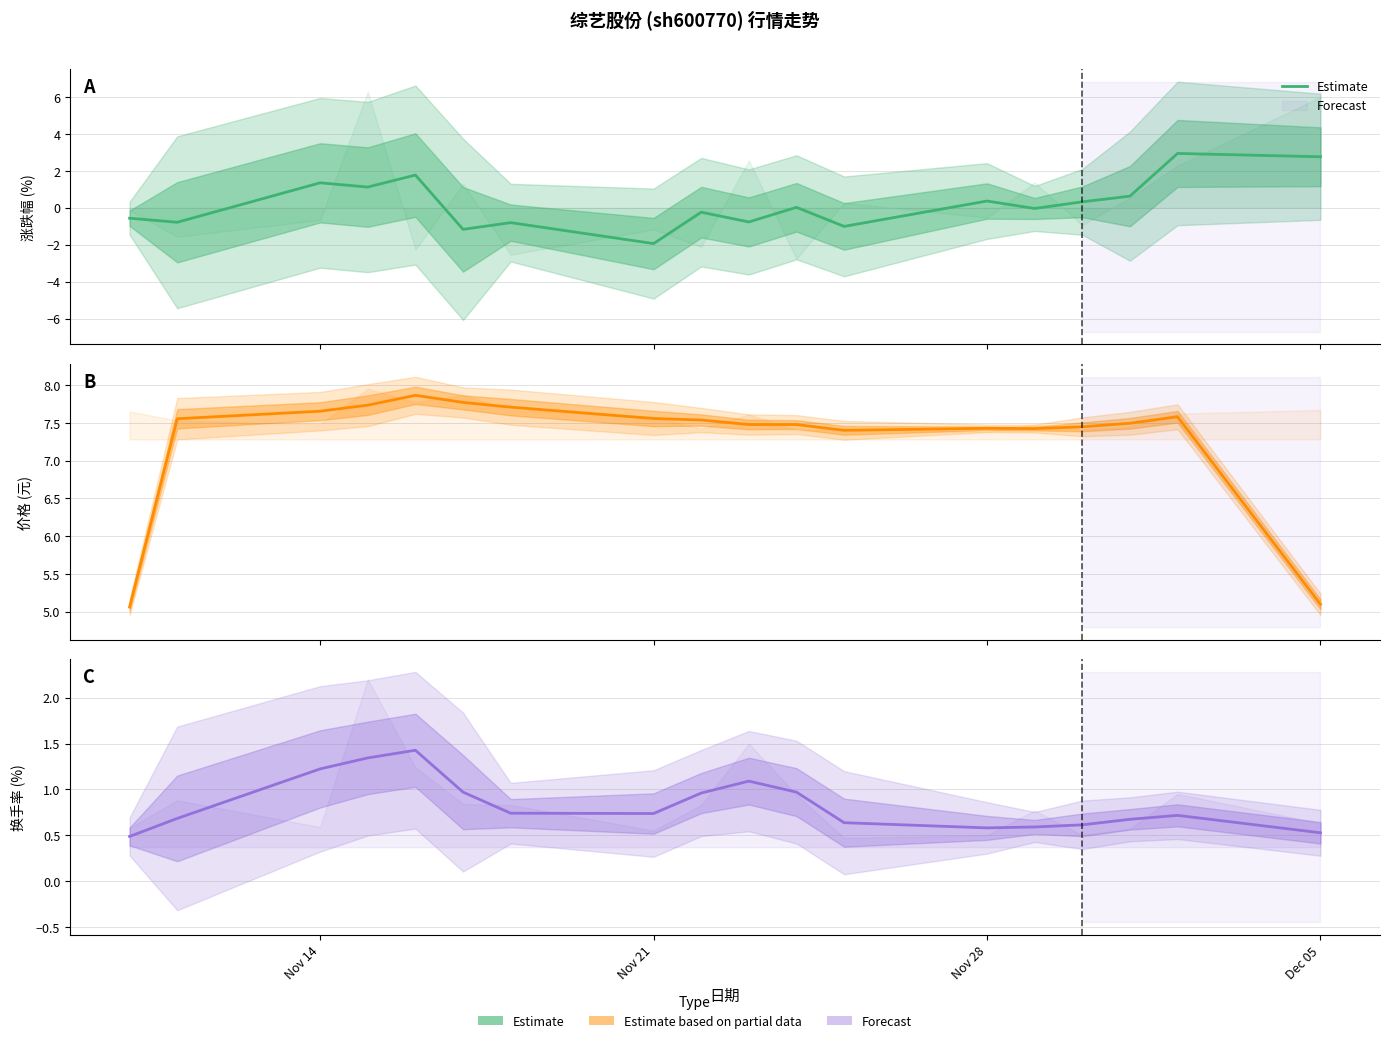

Does the chart display data point markers on the line(s)?

No